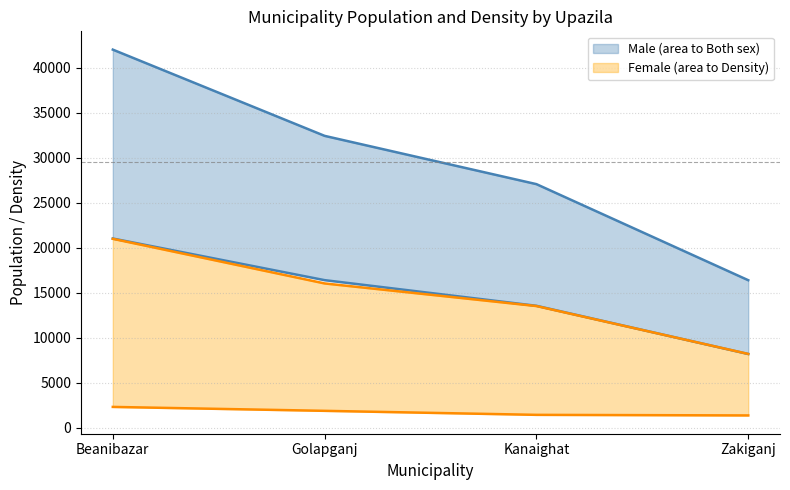

True or false: Density per sq.km and Female intersect in this chart.

False